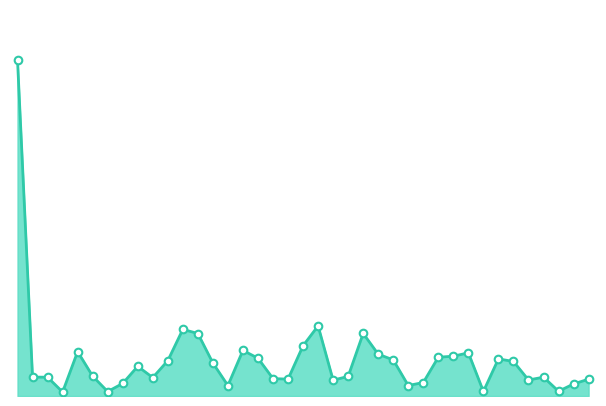

Does the chart have visible grid lines?

No